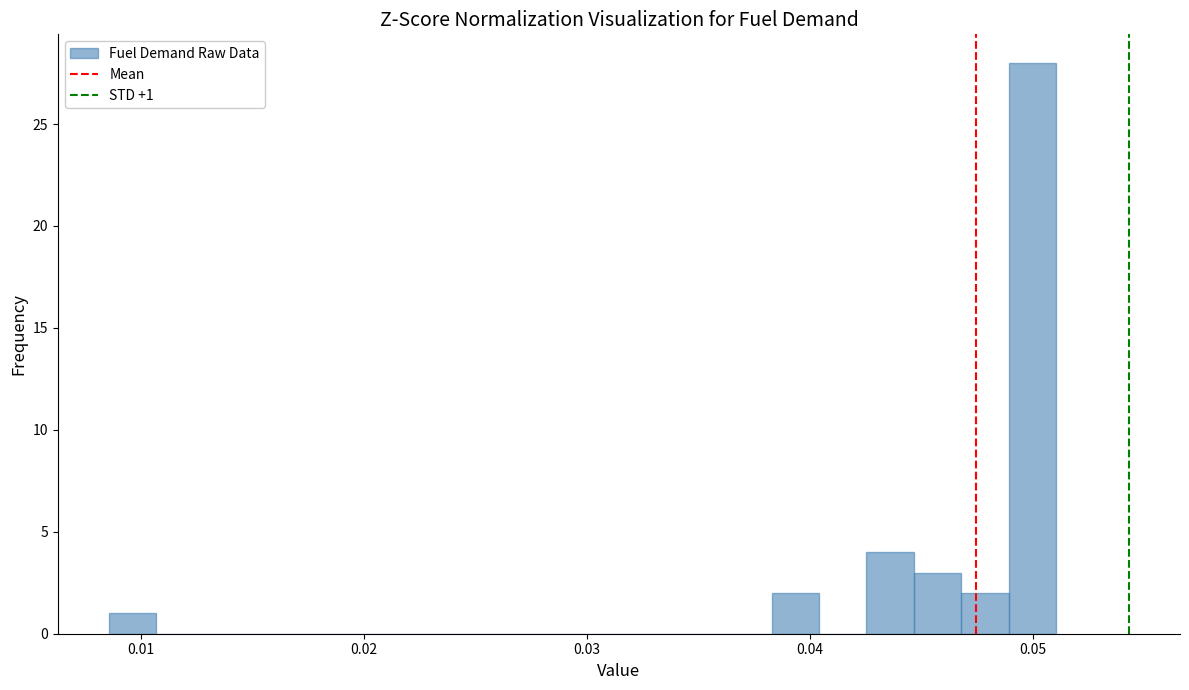

Read against the x-axis, roughly where is the centre of the tallest bar?

0.050